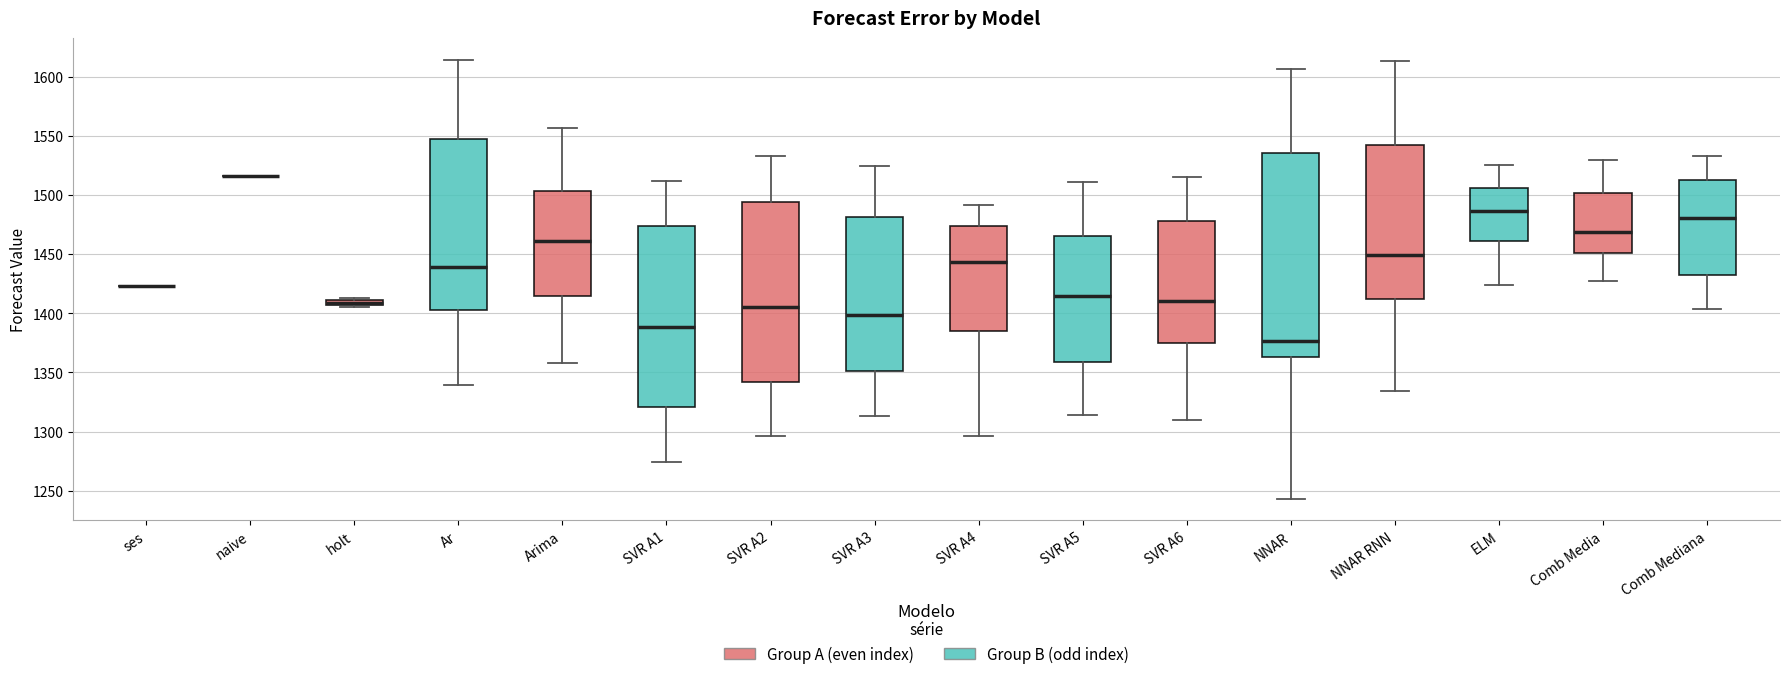

Comparing the boxes themselves (not the whiskers), which one is the tallest?

NNAR